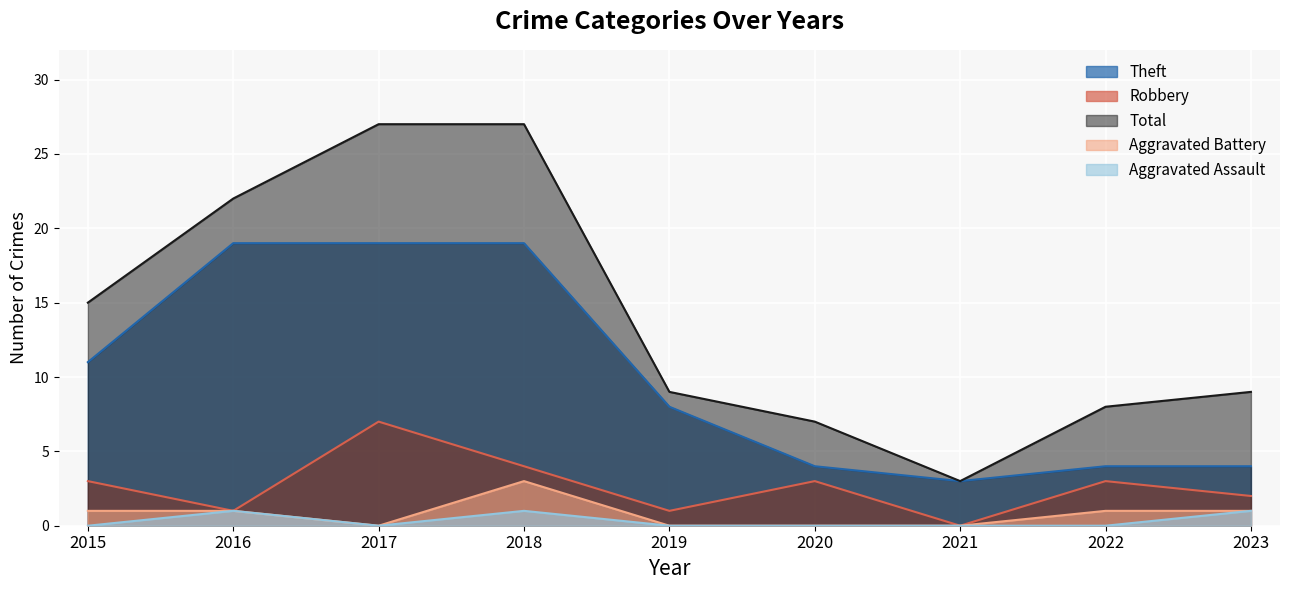

Does the chart display data point markers on the line(s)?

No